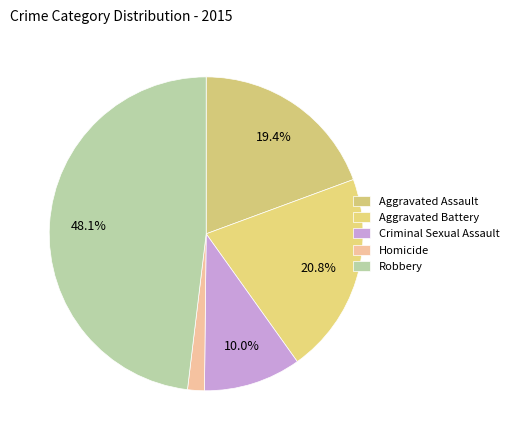

Which category has the smallest portion of the pie?

Homicide